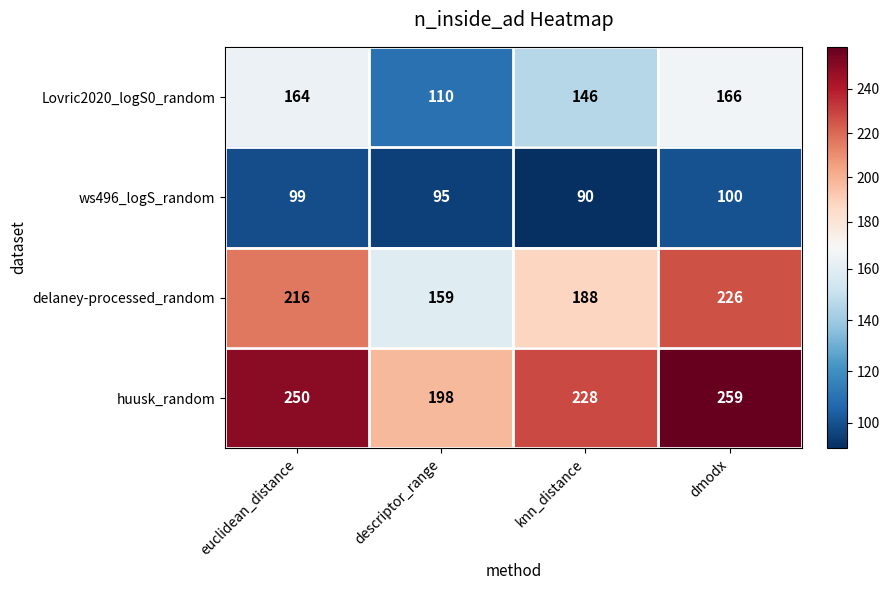

Read the huusk_random value at descriptor_range, to the nearest 5.

200